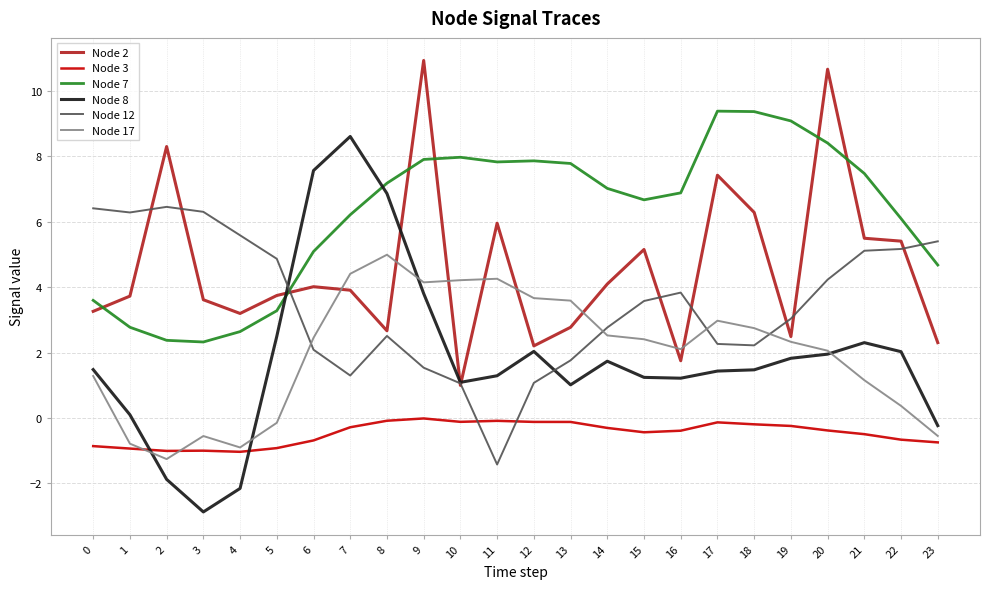

What is the total value across all series at 4?

7.3